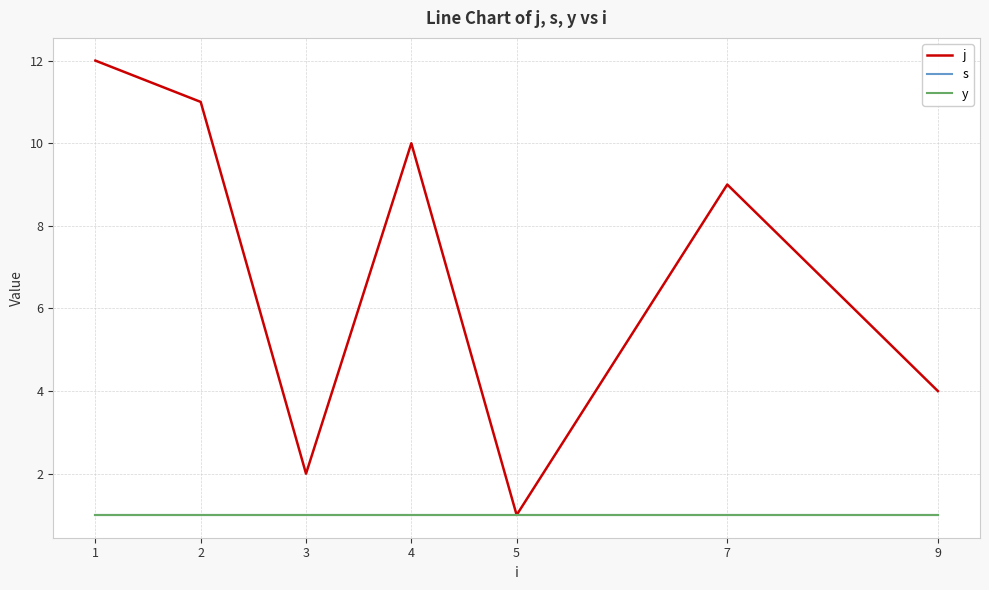

What is the difference between the j values at 4 and 5?

9